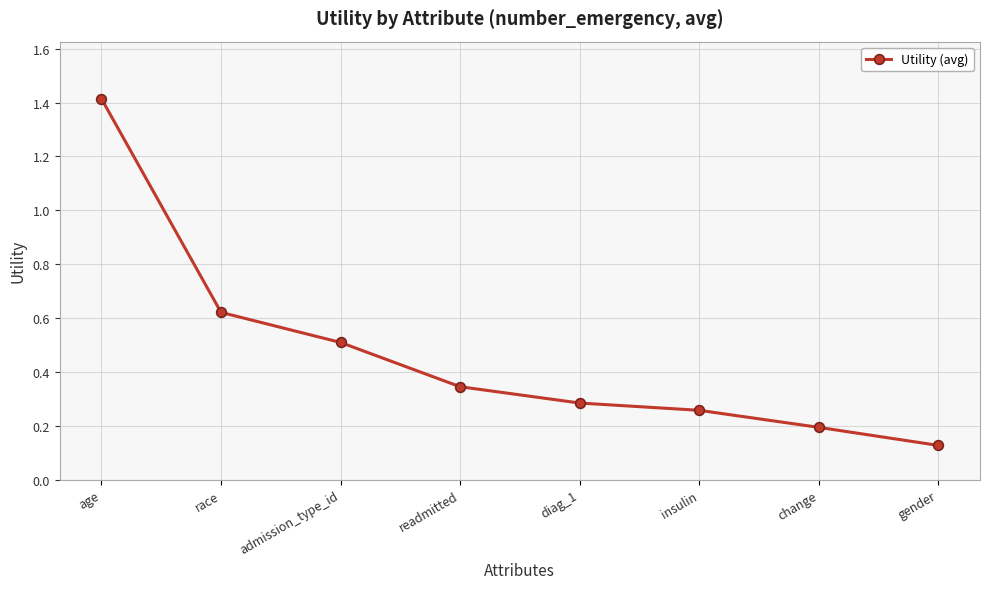

What is the change in value from admission_type_id to gender?

-0.4